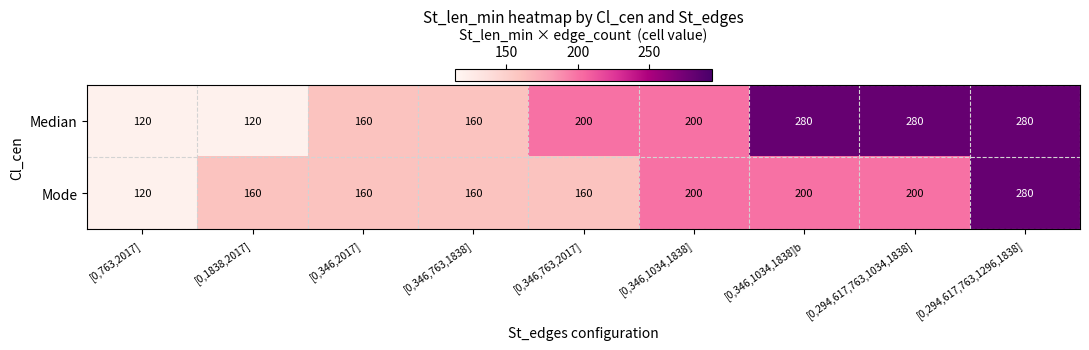

What is the total value across all series at [0,346,2017]?

320